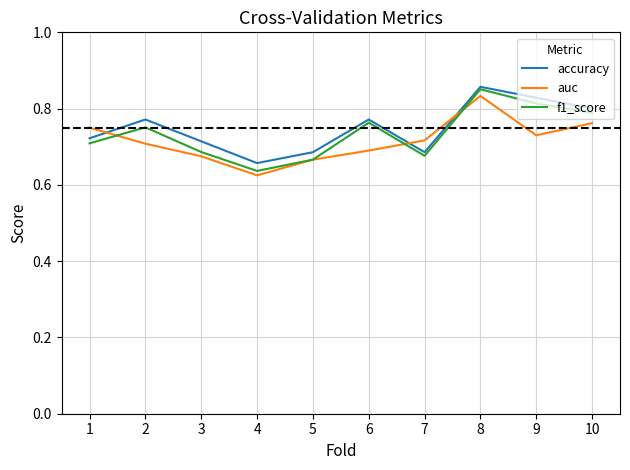

At which label does f1_score reach its peak?

8